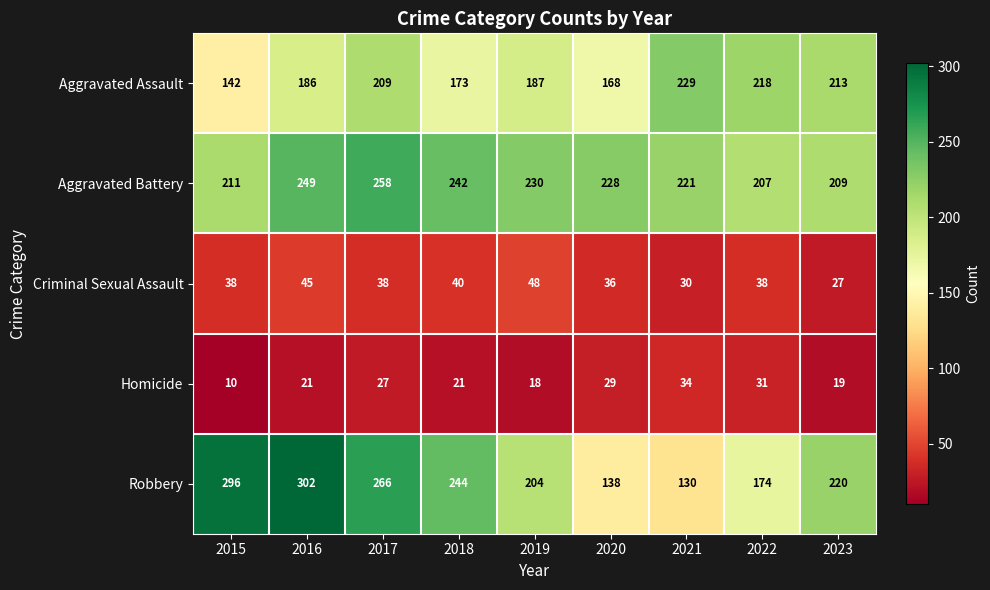

Is it true that Criminal Sexual Assault equals 48 at 2019?

True